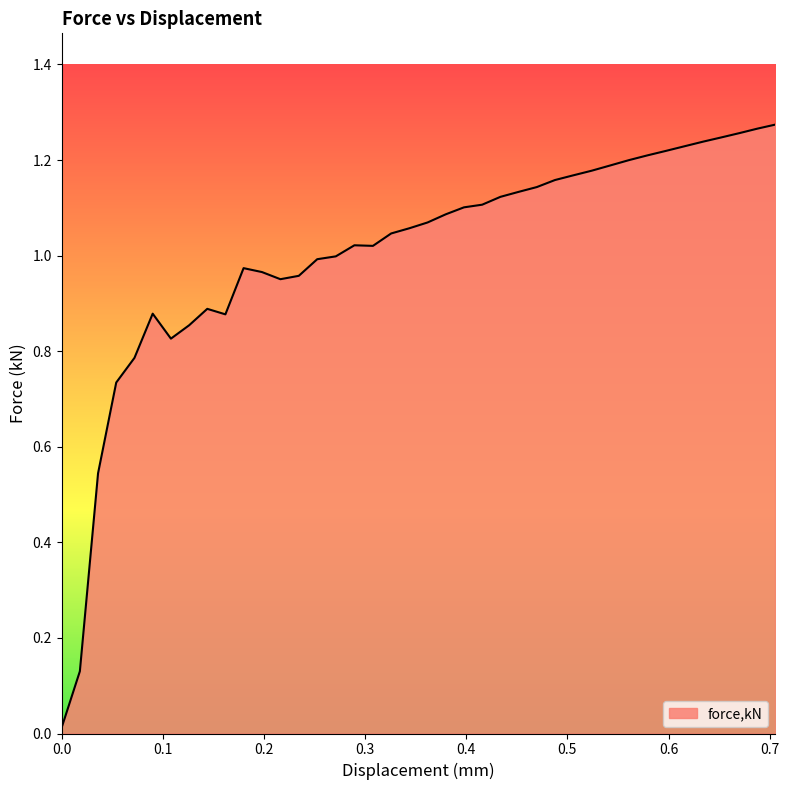

Rank the categories by value from highest to lowest.

0.705316, 0.687716, 0.670116, 0.652516, 0.634428, 0.616028, 0.597628, 0.579228, 0.560829, 0.542428, 0.524029, 0.505766, 0.487766, 0.469767, 0.451767, 0.433767, 0.415766, 0.397767, 0.379767, 0.361767, 0.343767, 0.325767, 0.28944, 0.307767, 0.27104, 0.252671, 0.179871, 0.198071, 0.234471, 0.216271, 0.143966, 0.0900053, 0.161886, 0.126042, 0.108023, 0.0719865, 0.0539618, 0.0359901, 0.0180057, 0